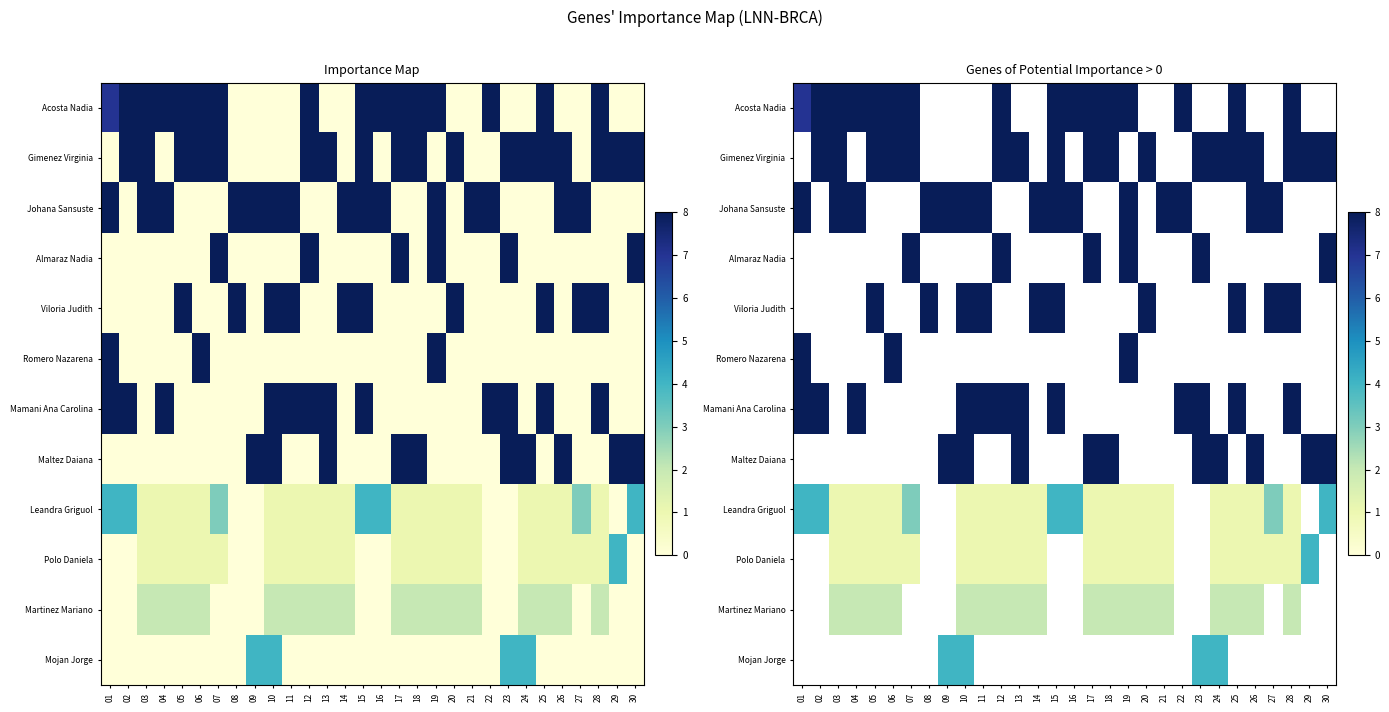

What is the smallest value displayed?

1.0